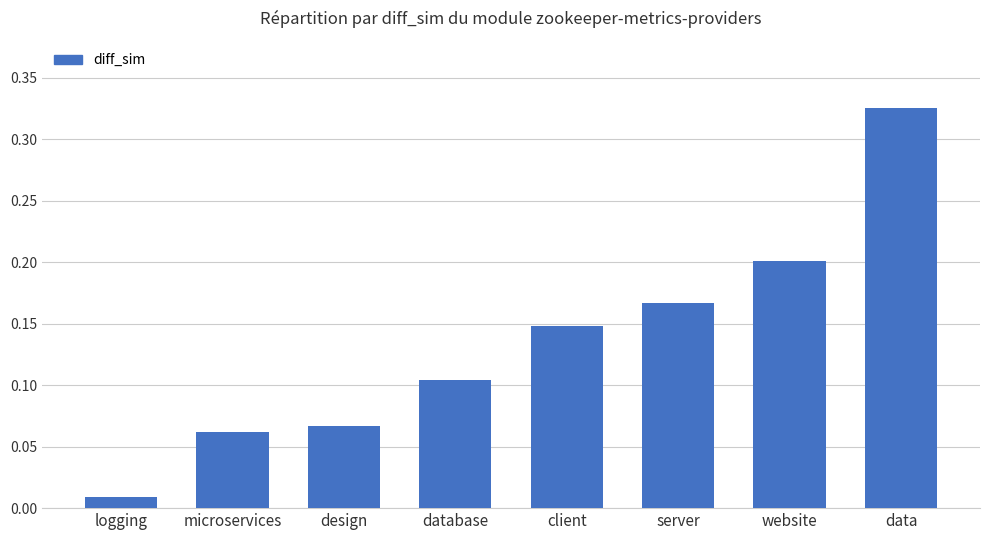

The chart shows a value of 0.5 at data. True or false?

False